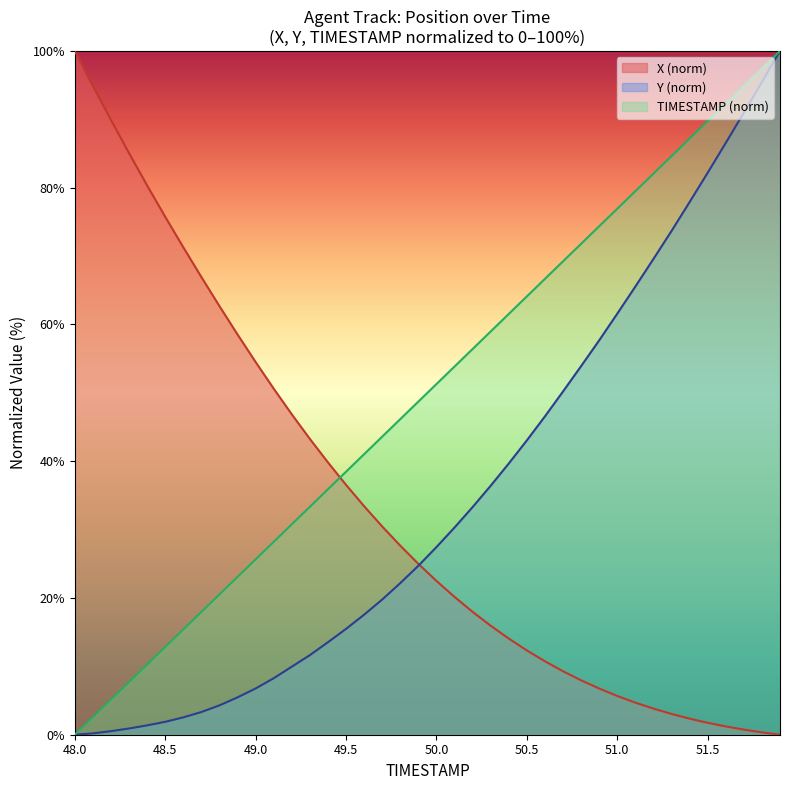

What is the total value across all series at 50.6?

124.0